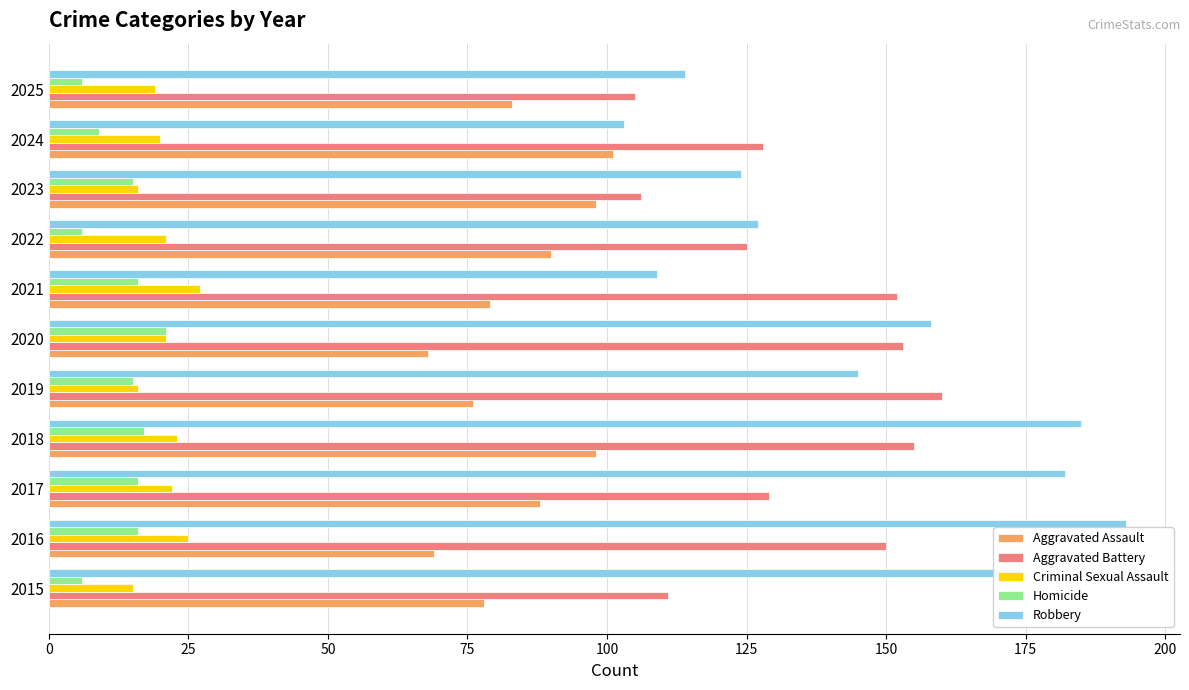

What is the greatest value displayed?

193